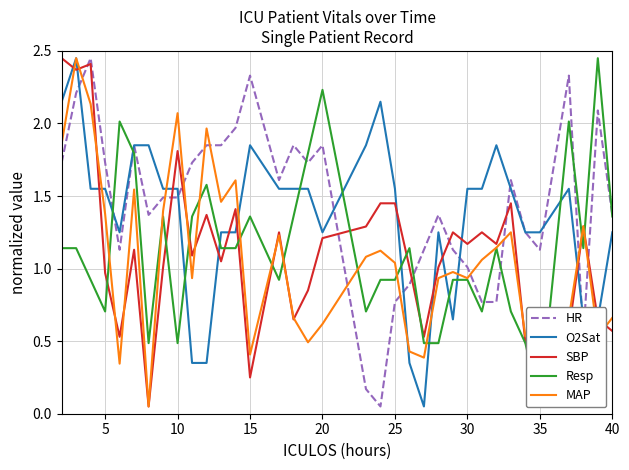

How many intersections are there between HR and SBP?

9